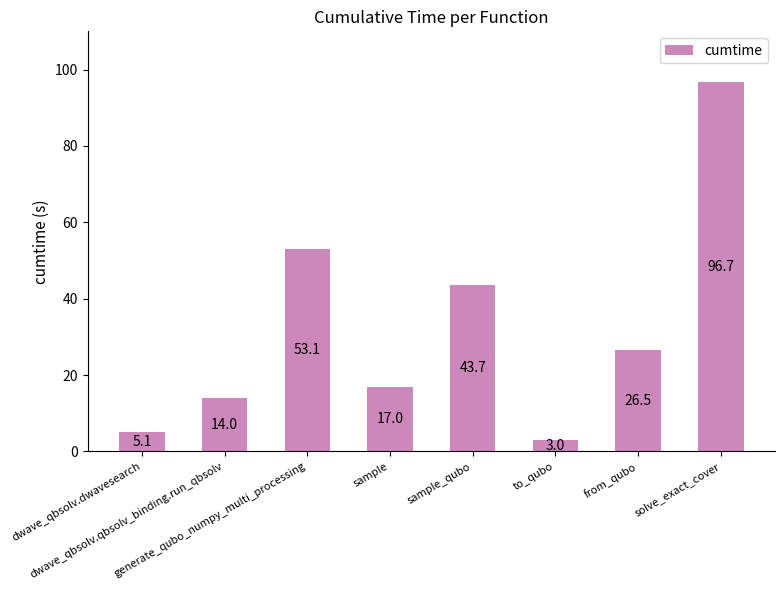

True or false: the data shows 43.7 at sample_qubo.

True